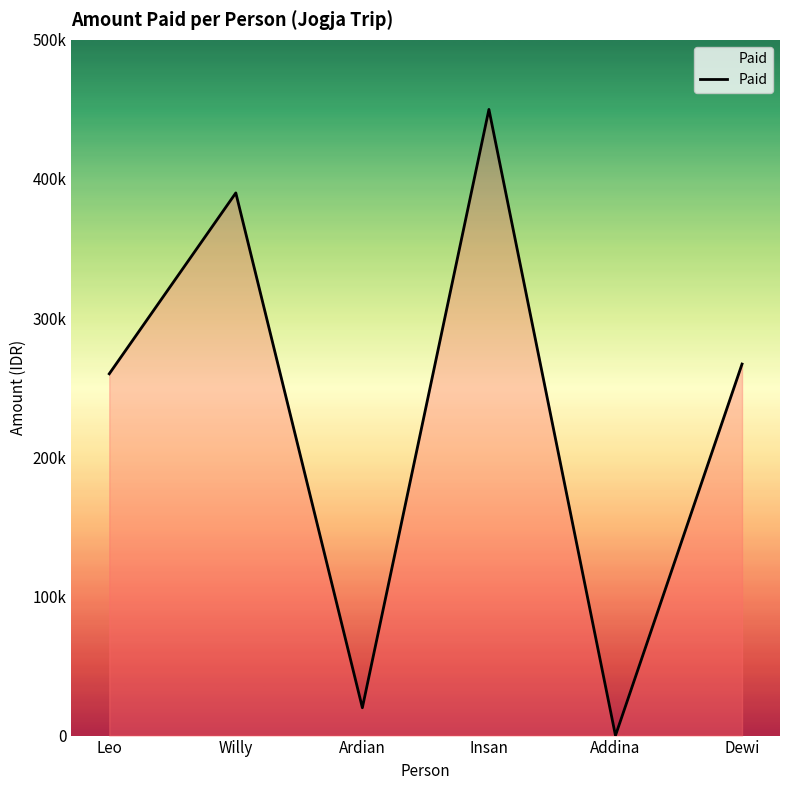

At which category does the data reach its first local peak?

Willy